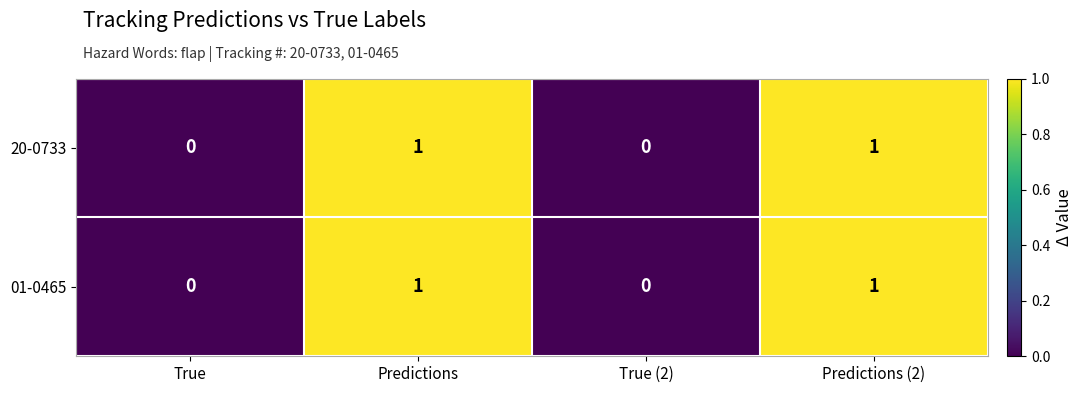

What is the greatest value displayed?

1